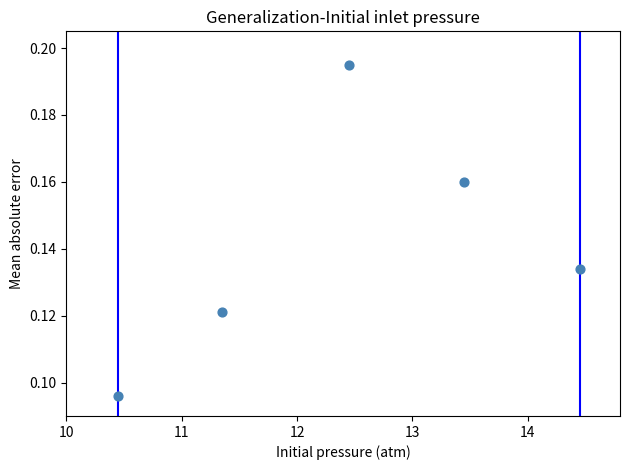

What is the range of X values (max minus min)?

4.0